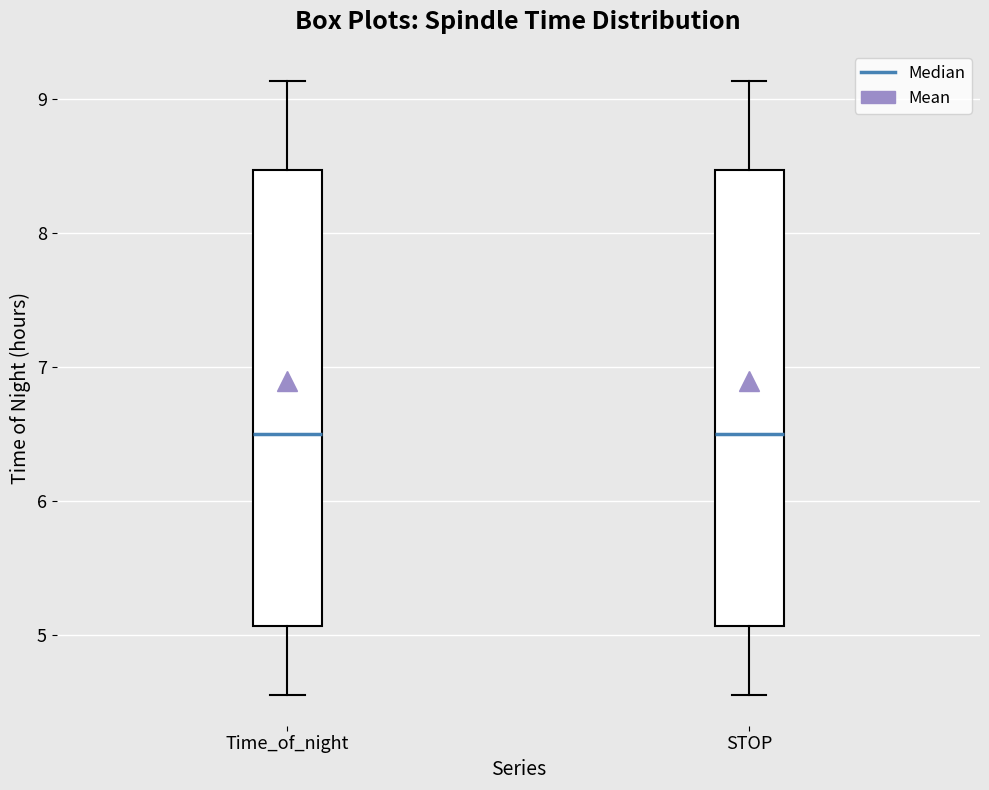

Where does the median line of the box for STOP sit on the y-axis? The values are not printed on the chart, so give them approximately, as read against the axis.

6.5